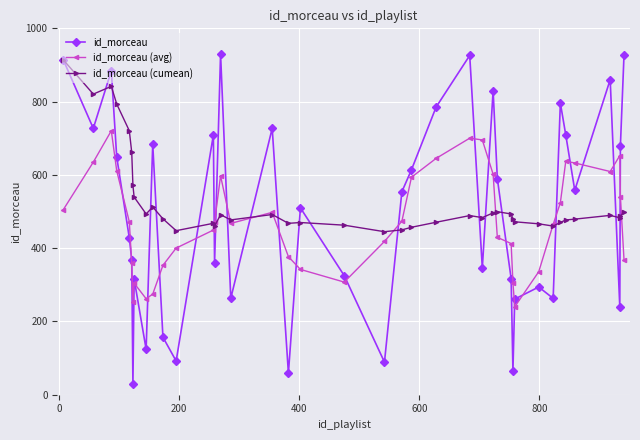

How many data points in id_morceau (avg) are above 470?

20